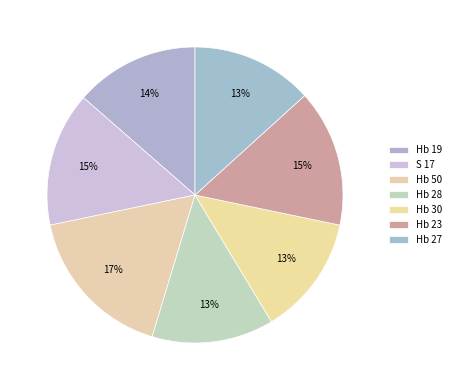

To the nearest percent, what is the combined percentage of Hb 19 and Hb 27?

27%